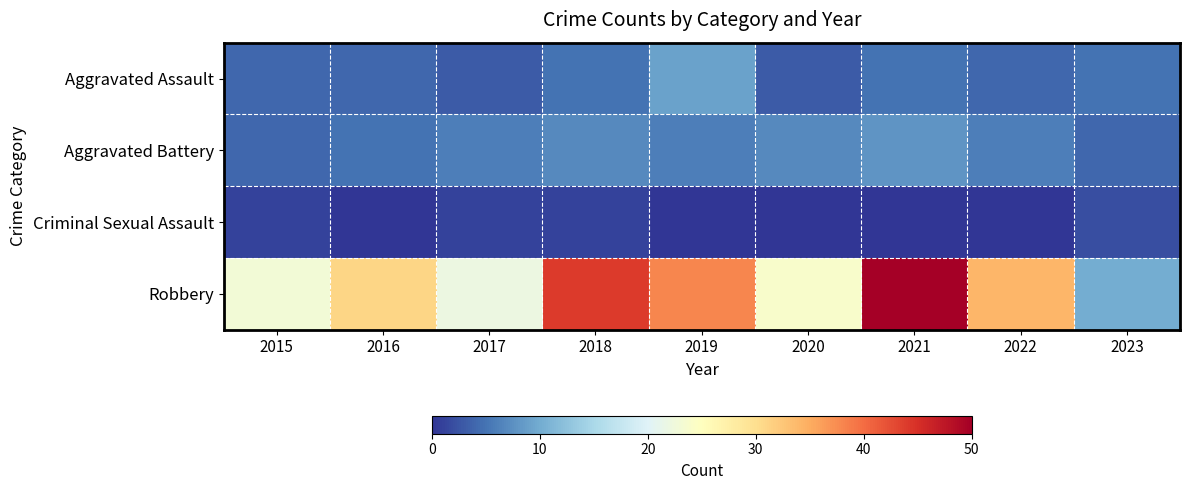

Reading left to right, extract all data points from this chart.

Aggravated Assault: 2015=4	2016=4	2017=3	2018=5	2019=9	2020=3	2021=5	2022=4	2023=5
Aggravated Battery: 2015=4	2016=5	2017=6	2018=7	2019=6	2020=7	2021=8	2022=6	2023=4
Criminal Sexual Assault: 2015=1	2016=0	2017=1	2018=1	2019=0	2020=0	2021=0	2022=0	2023=2
Robbery: 2015=23	2016=31	2017=22	2018=44	2019=38	2020=24	2021=50	2022=34	2023=10